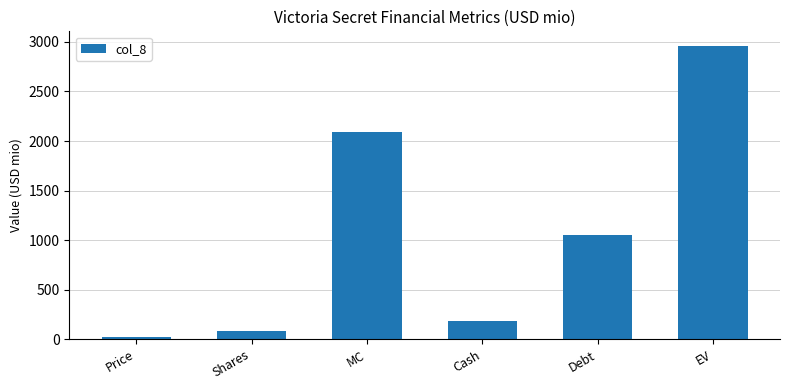

Between Shares and Cash, which is larger?

Cash